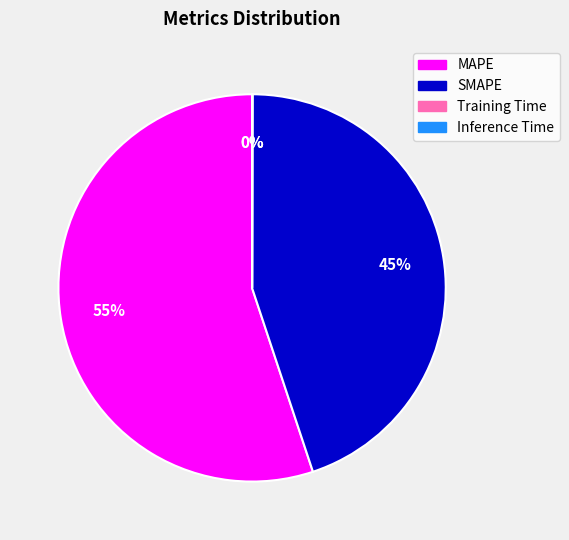

What is the largest slice in the pie chart?

MAPE